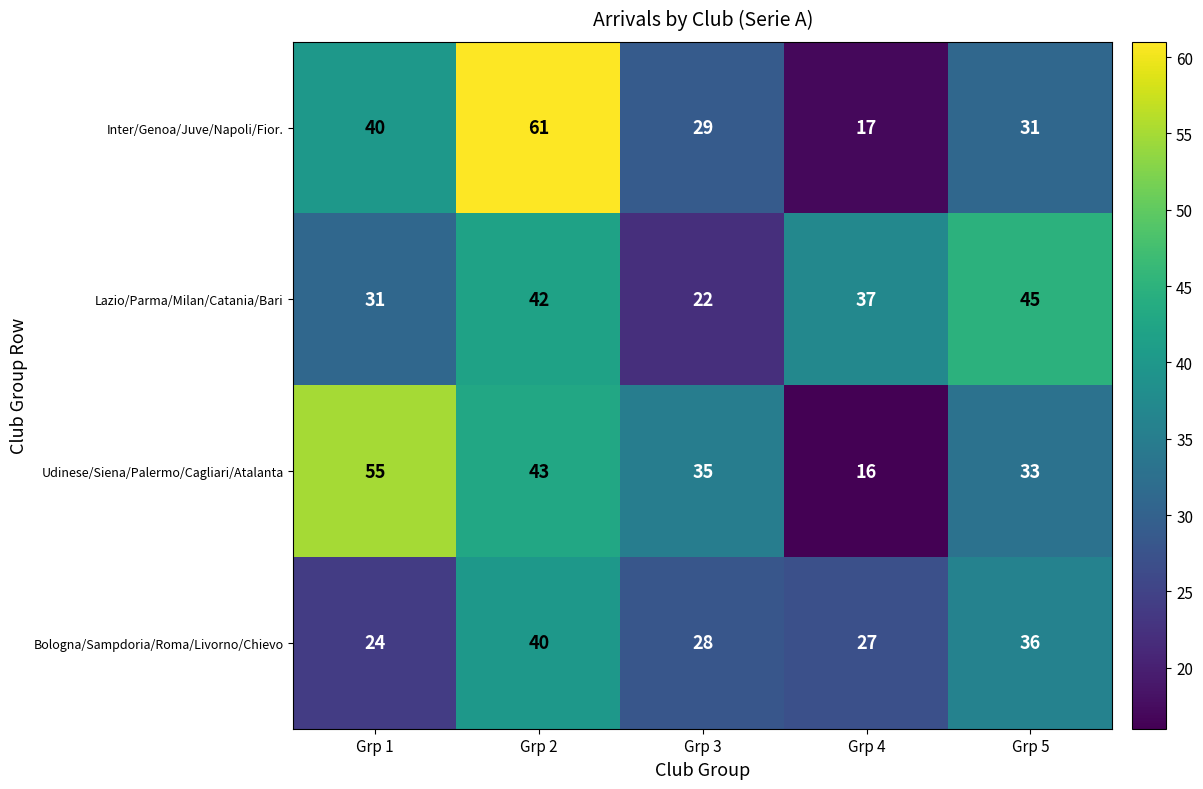

What is the sum of all Lazio/Parma/Milan/Catania/Bari values?

177